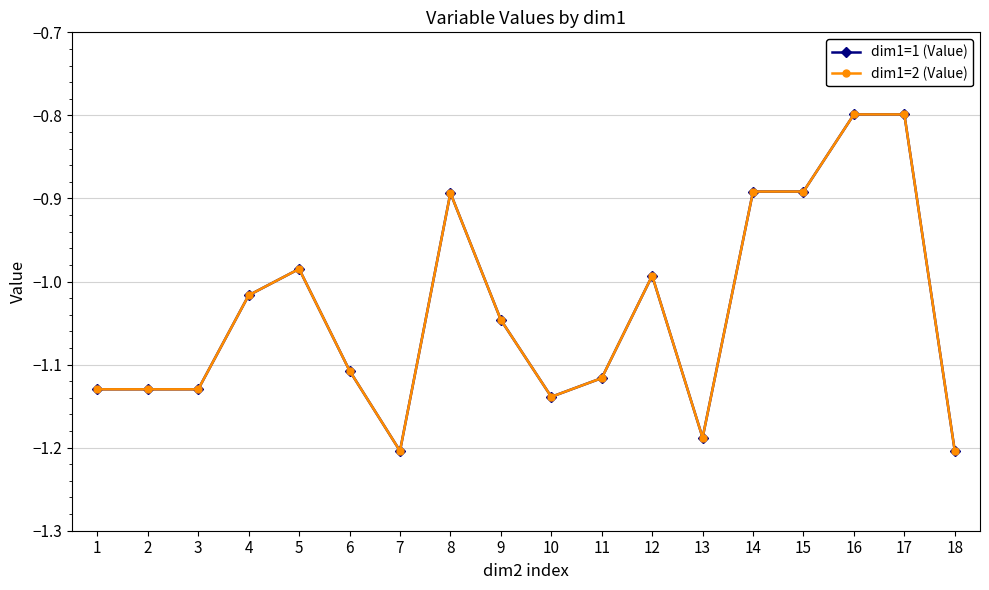

What is the total value across all series at 9?

-2.1